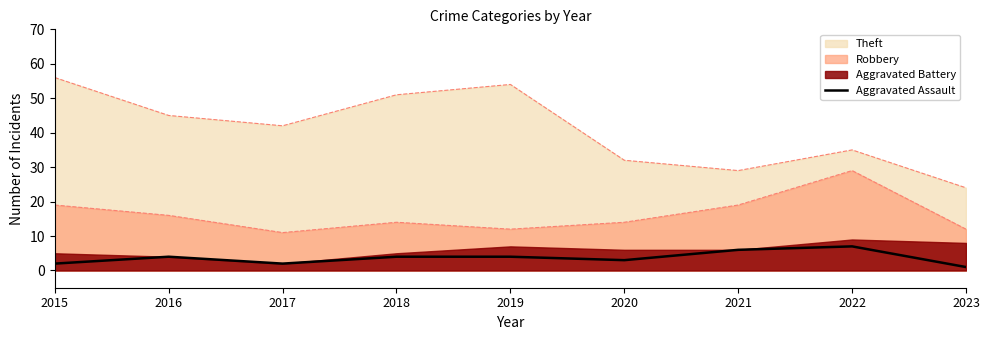

Which category has the lowest value across all series?

2023